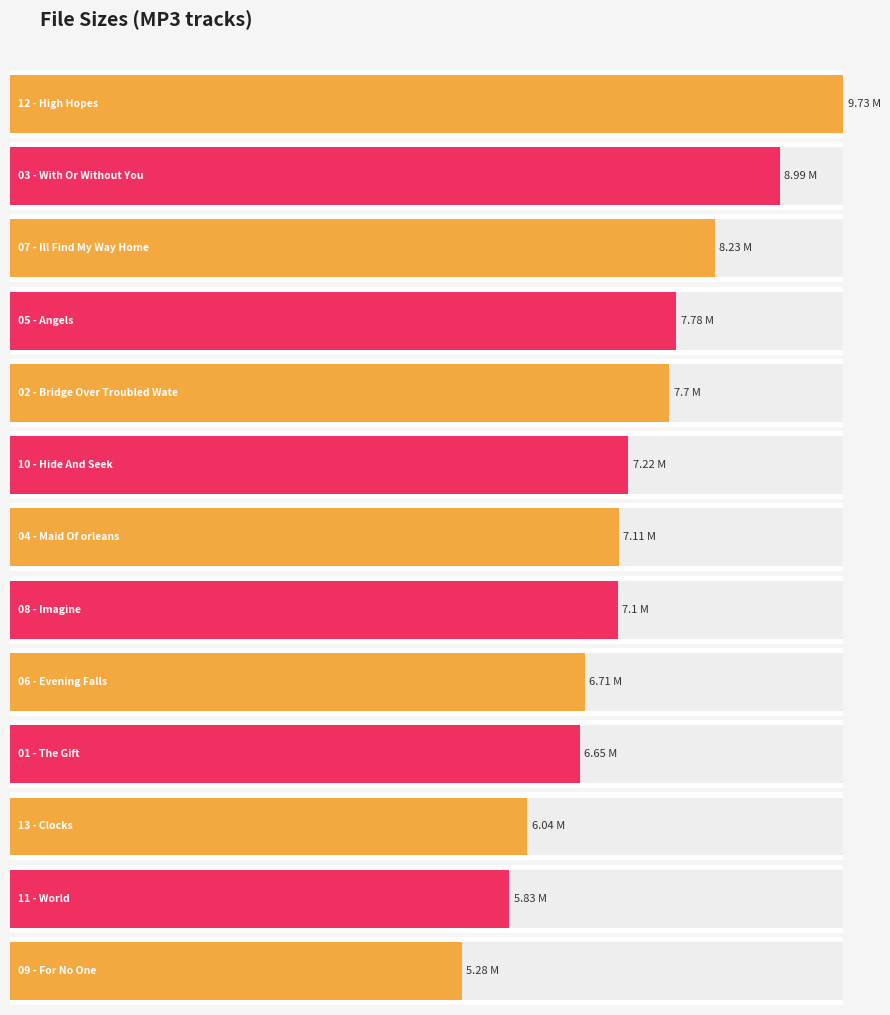

Read the value at 03 - With Or Without You.mp3.

9.0